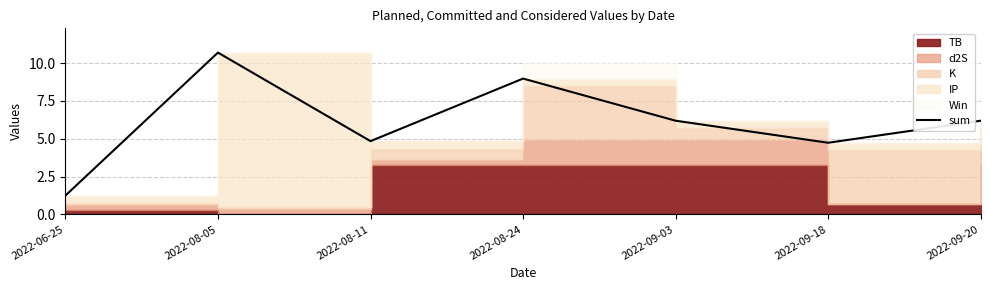

Reading left to right, what are all the values shown in this chart?

1.2	10.7	4.8	9.0	6.2	4.7	6.2